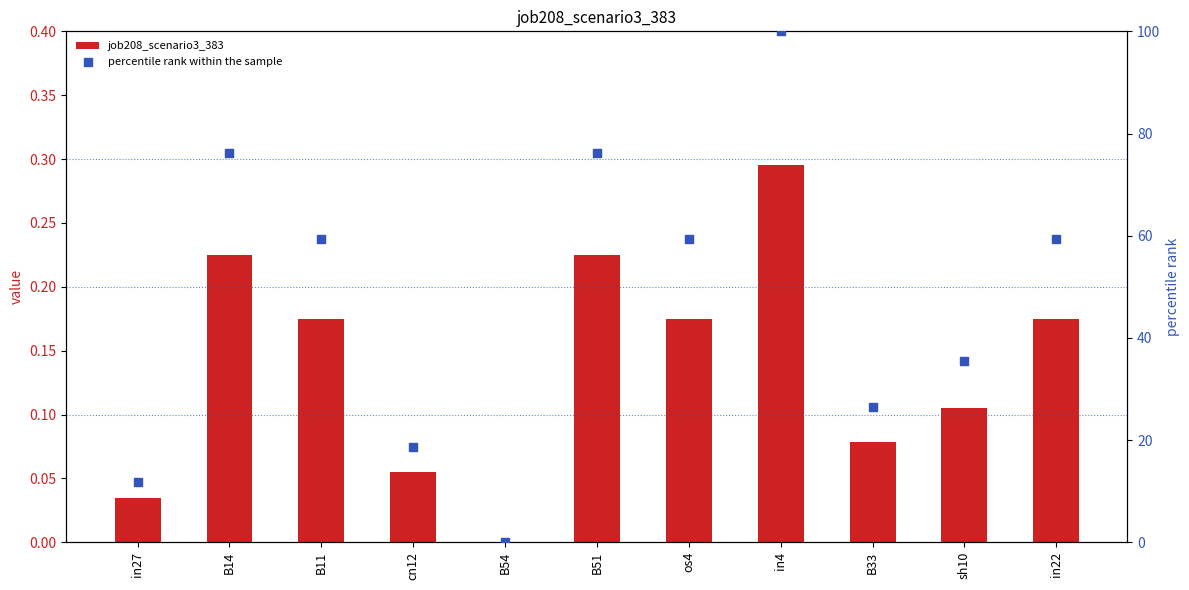

Which series has the largest Y range (max minus min)?

percentile rank within the sample